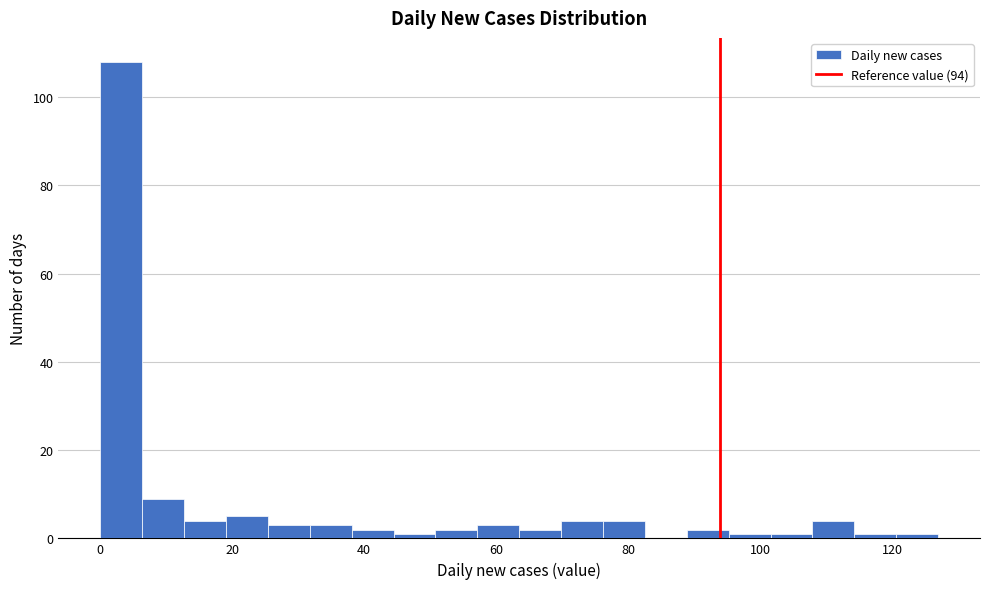

Read against the x-axis, roughly where is the centre of the tallest bar?

4